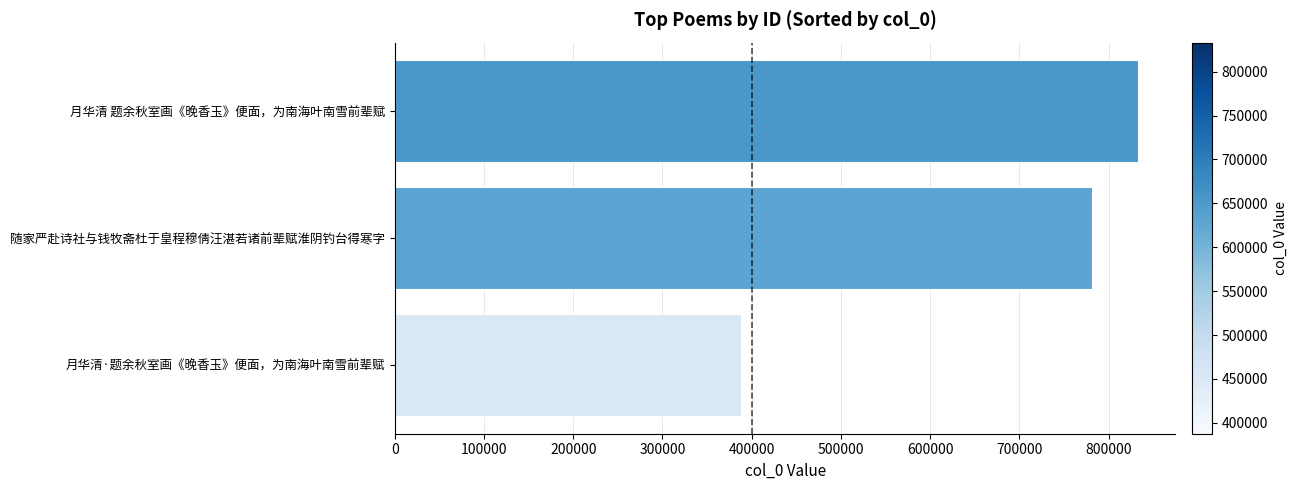

What is the change in value from 随家严赴诗社与钱牧斋杜于皇程穆倩汪湛若诸前辈赋淮阴钓台得寒字 to 月华清 题余秋室画《晚香玉》便面，为南海叶南雪前辈赋?

+51316